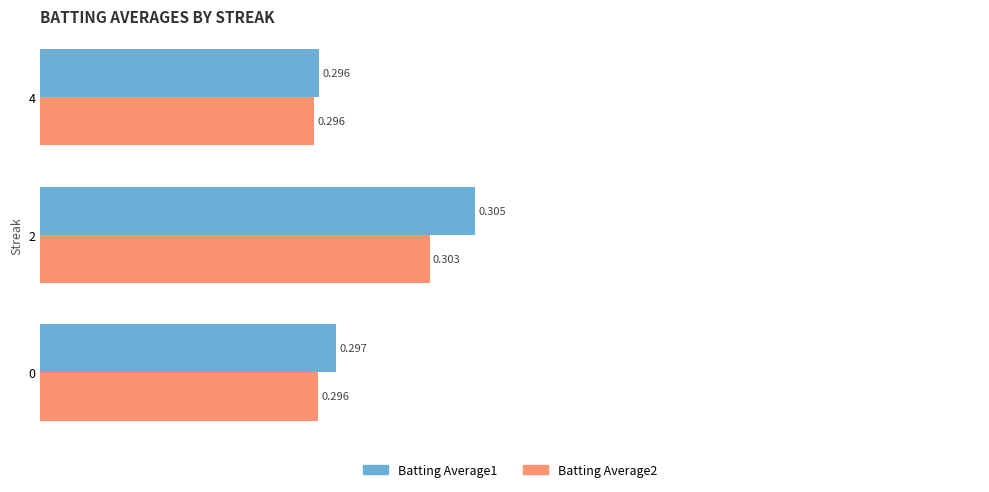

What are all the series names shown in the legend?

Batting Average1, Batting Average2